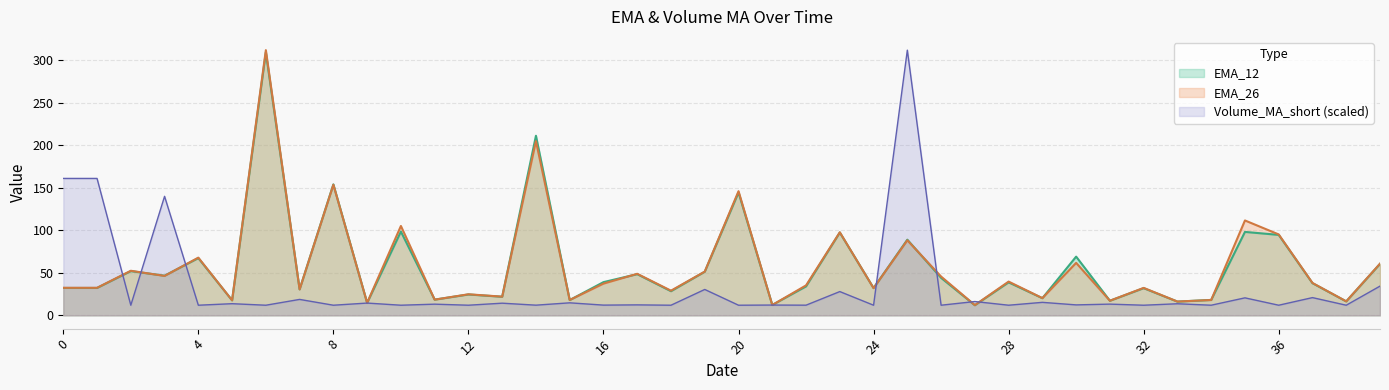

The value of EMA_12 at 11 is 11.2. True or false?

False